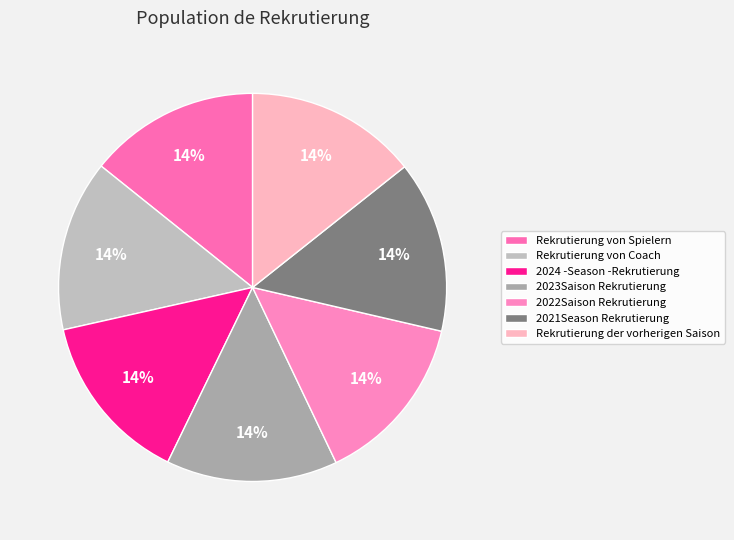

Which slice is the smallest?

Rekrutierung von Spielern